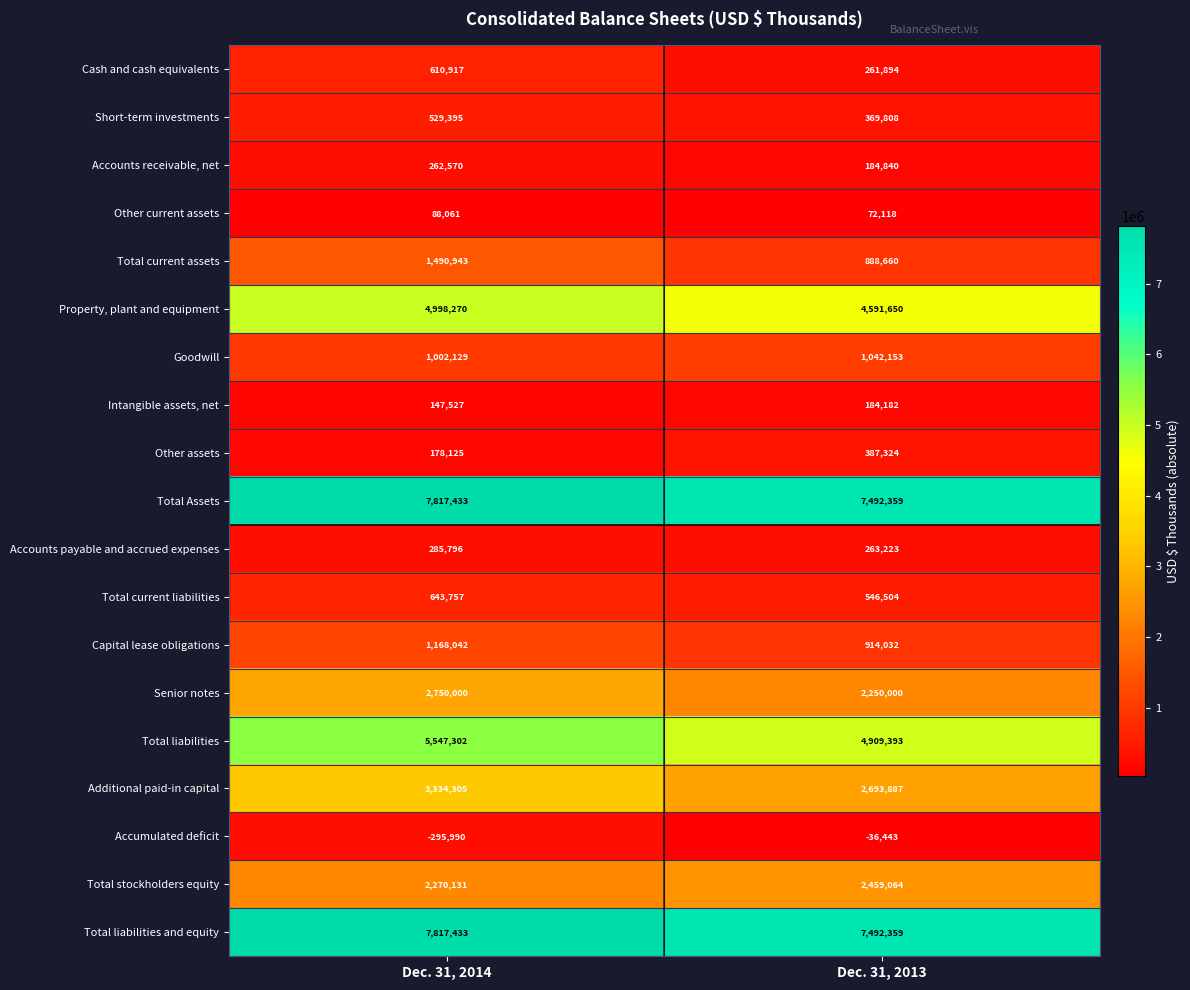

What is the sum of the Accumulated deficit values at Dec. 31, 2013 and Dec. 31, 2014?

-332433